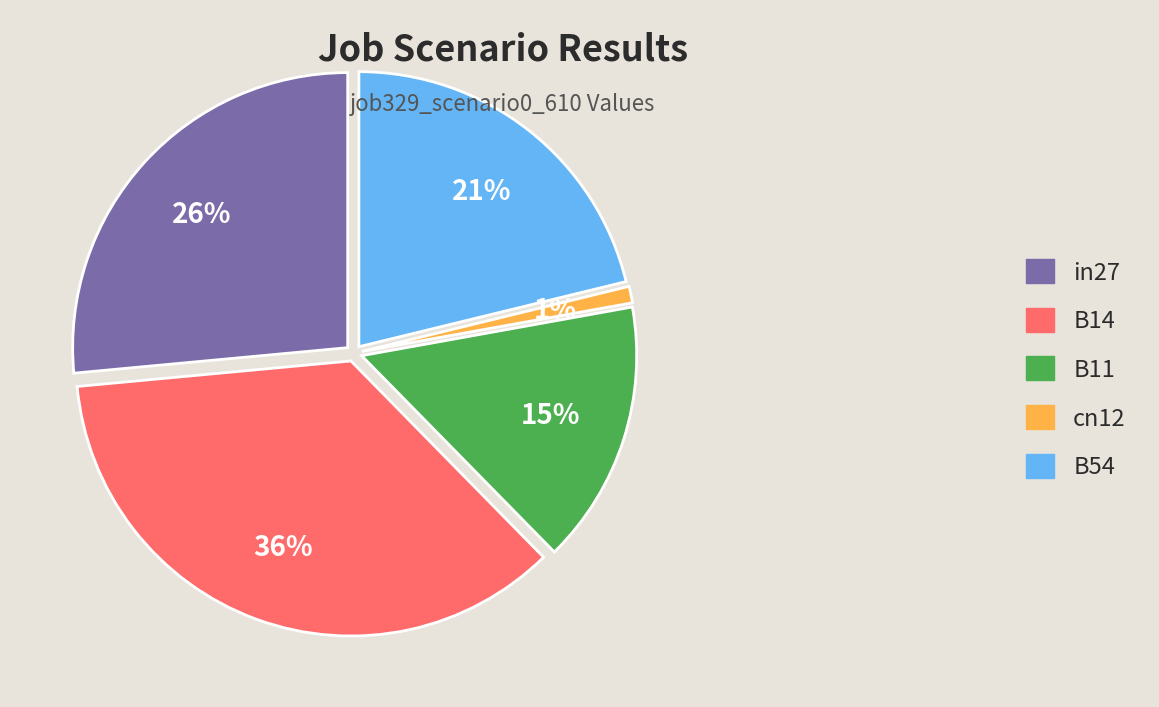

What percentage is the in27 slice, to the nearest percent?

26%